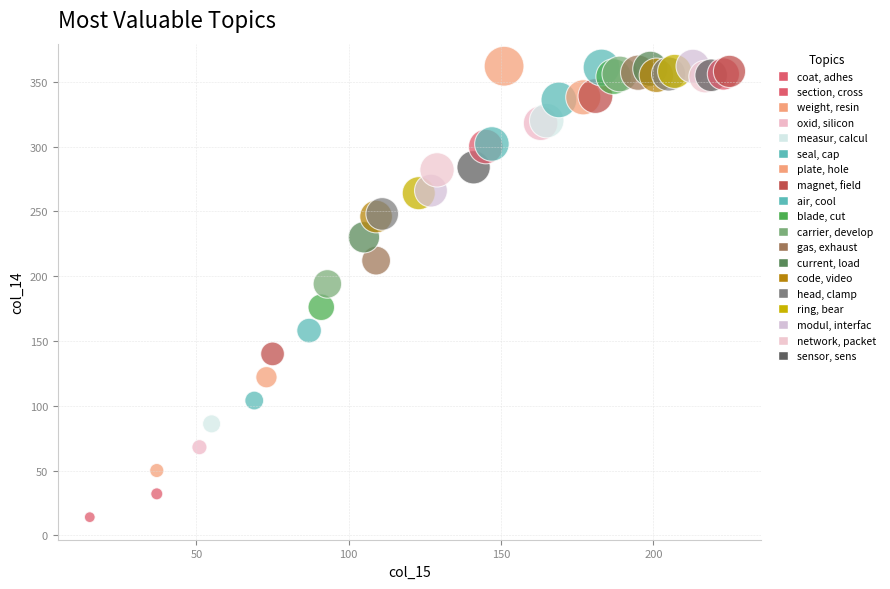

What Y value in the scatter plot is closest to 188?

194